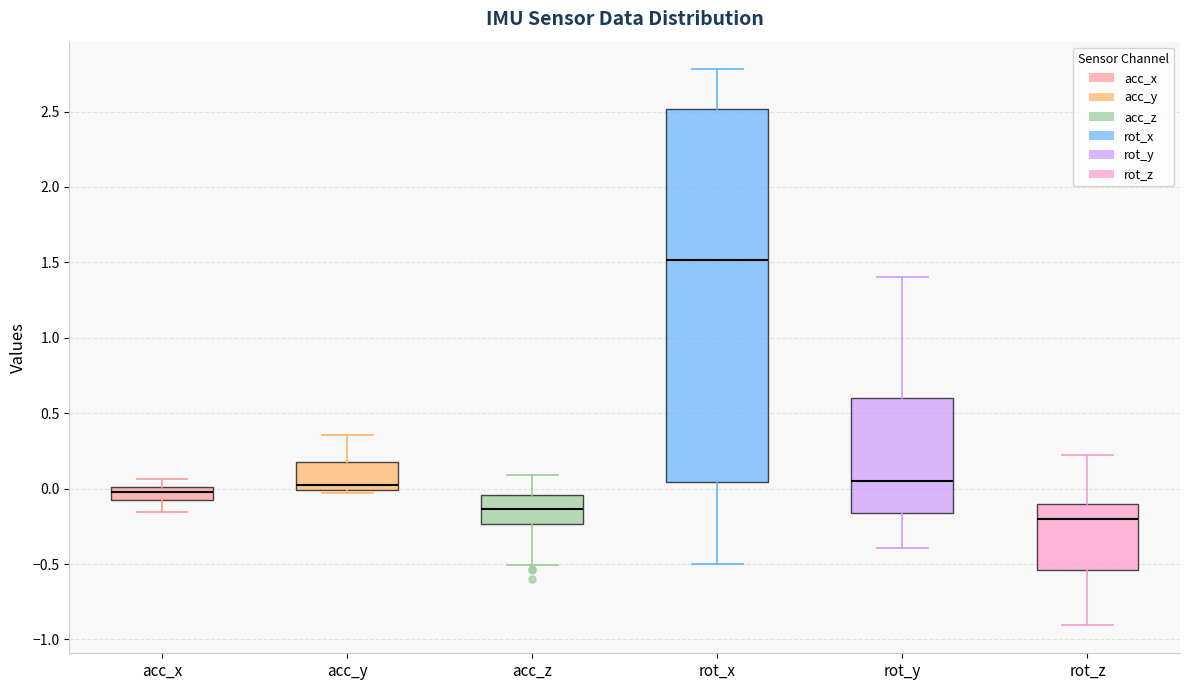

Which box has the highest median line?

rot_x